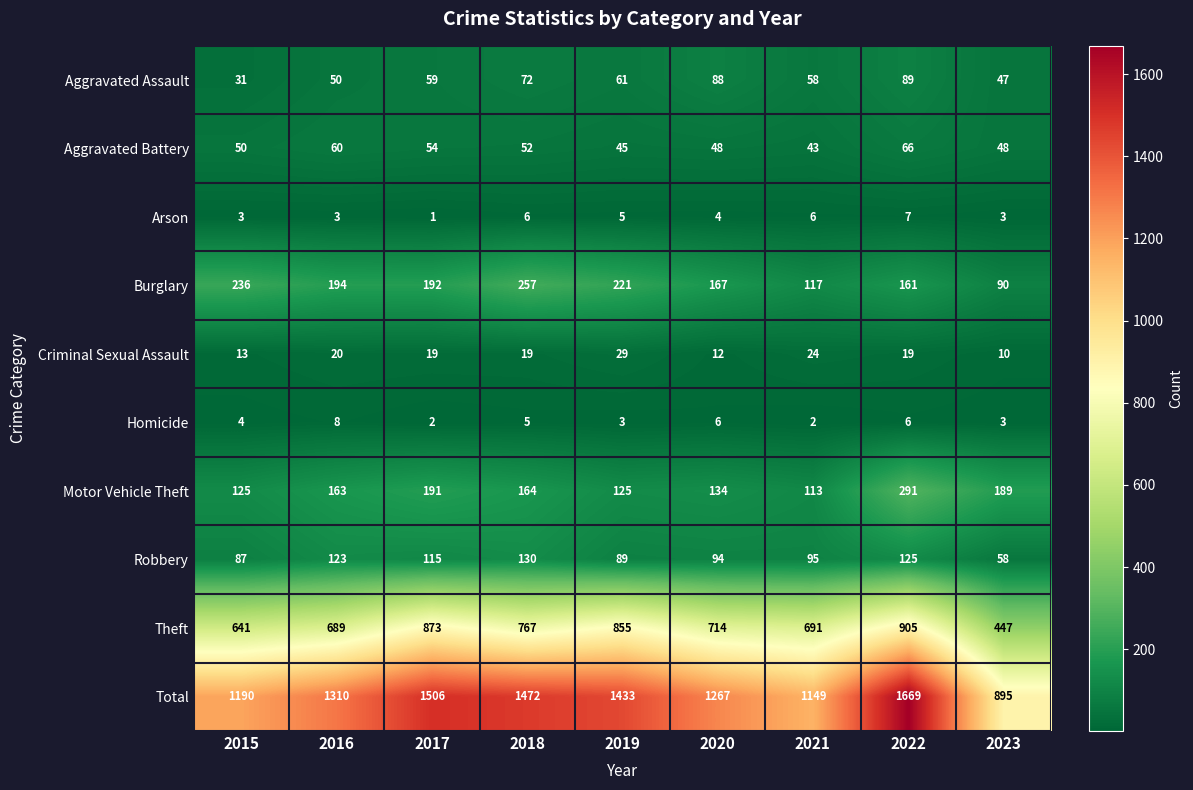

List the labels in order of Aggravated Assault value, largest first.

2022, 2020, 2018, 2019, 2017, 2021, 2016, 2023, 2015